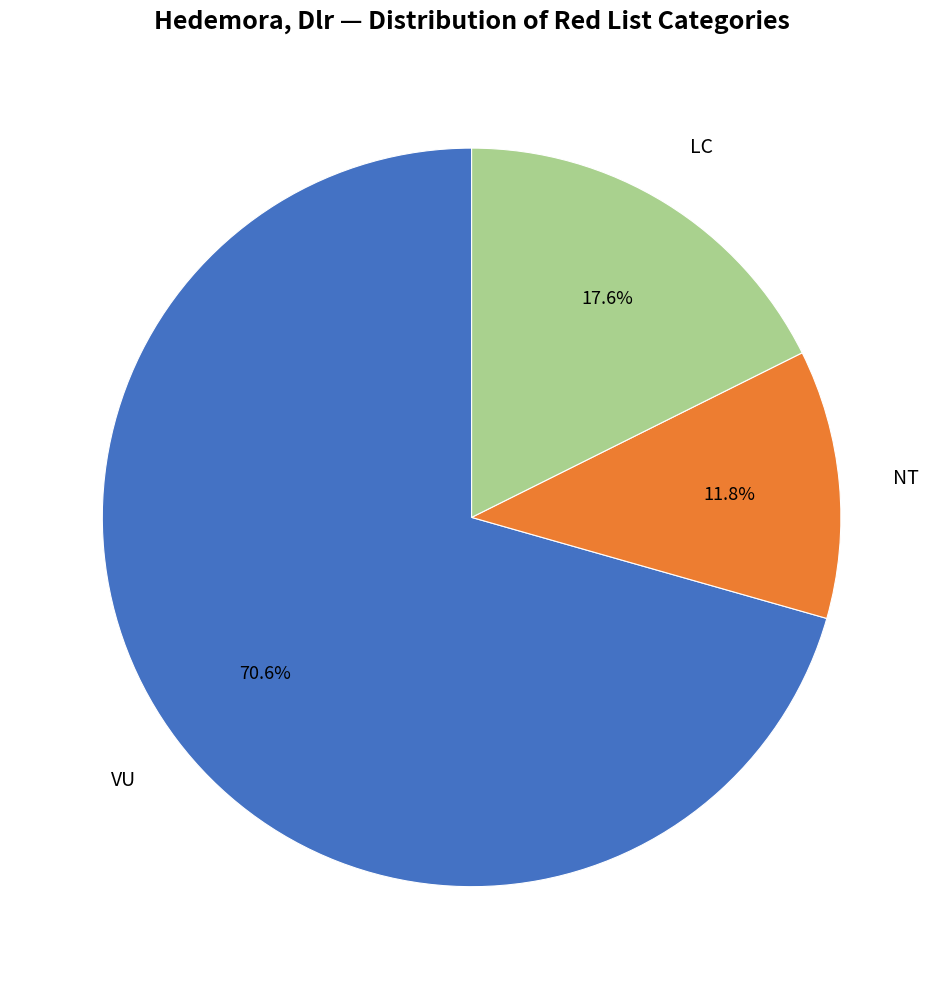

How many segments does this pie chart have?

3